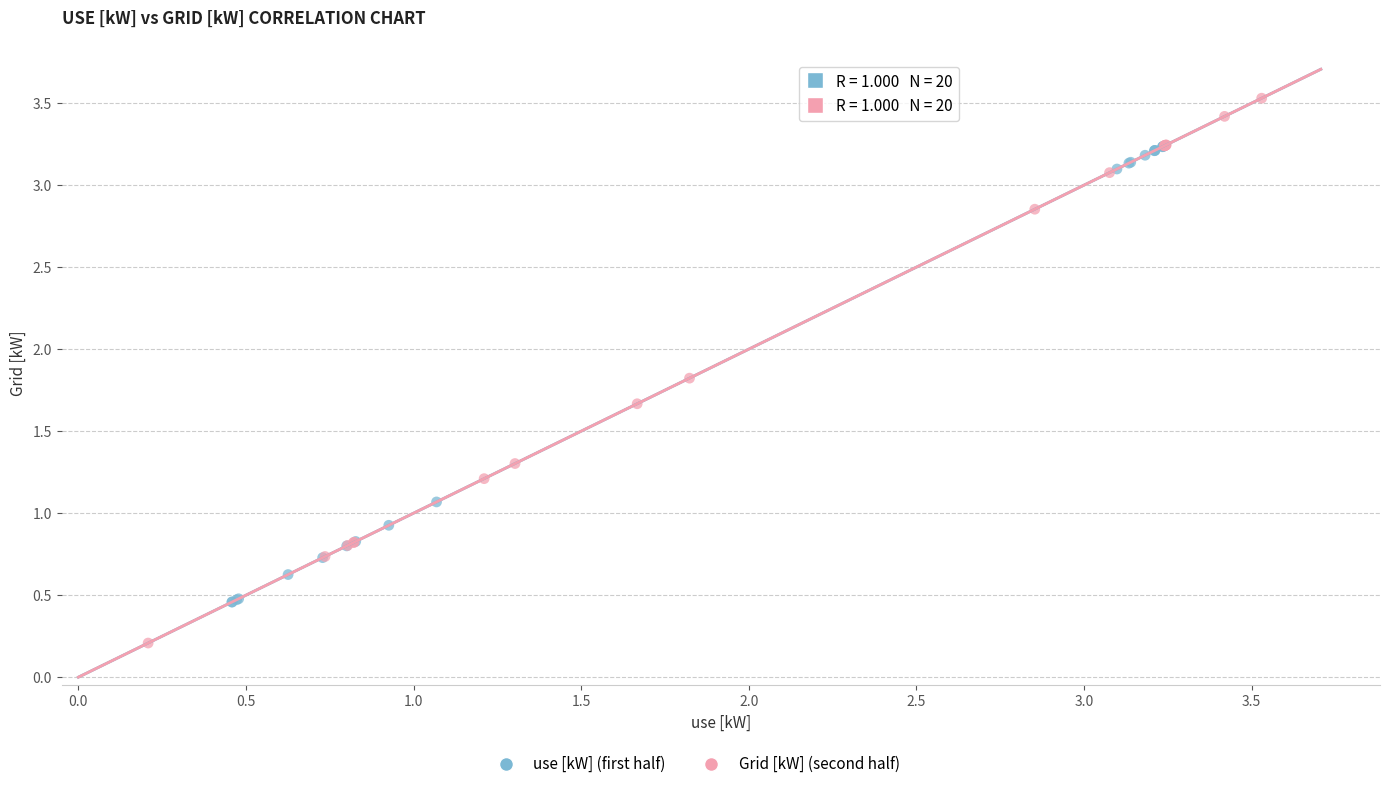

Which series reaches the minimum Y coordinate?

Grid [kW] (second half)